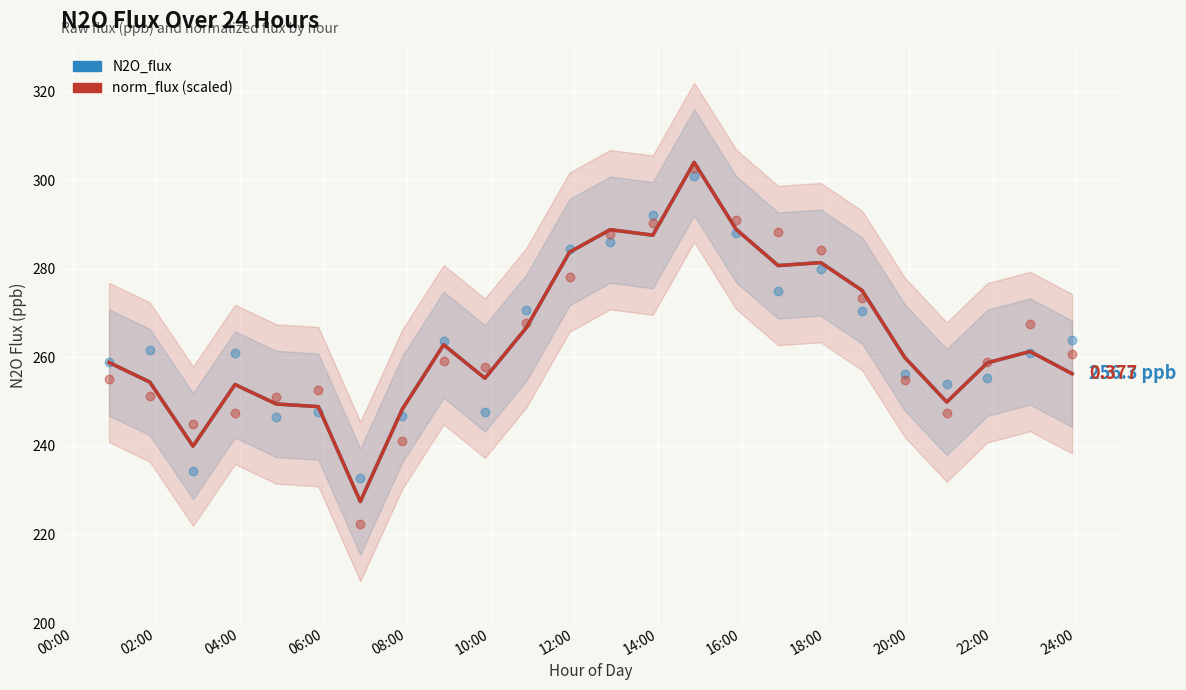

What are all the series names shown in the legend?

N2O_flux, norm_flux